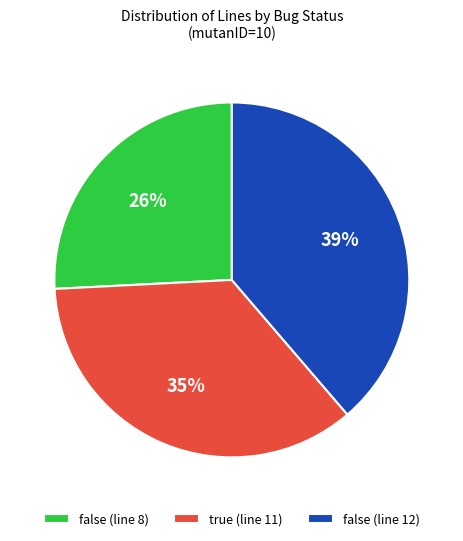

Do false (line 8) and true (line 11) together represent more than half of the pie?

Yes